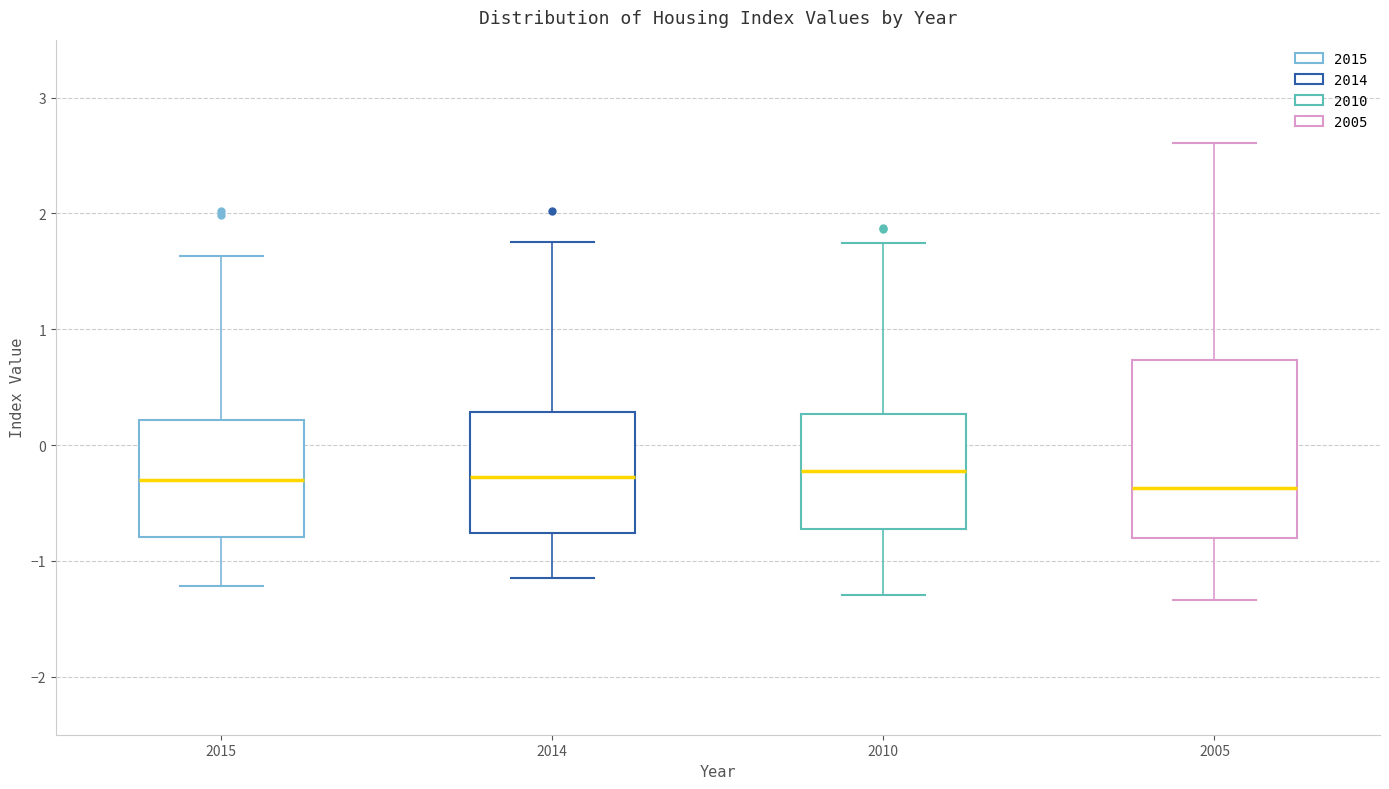

Which box is the tallest, from its lower edge to its upper edge?

2005